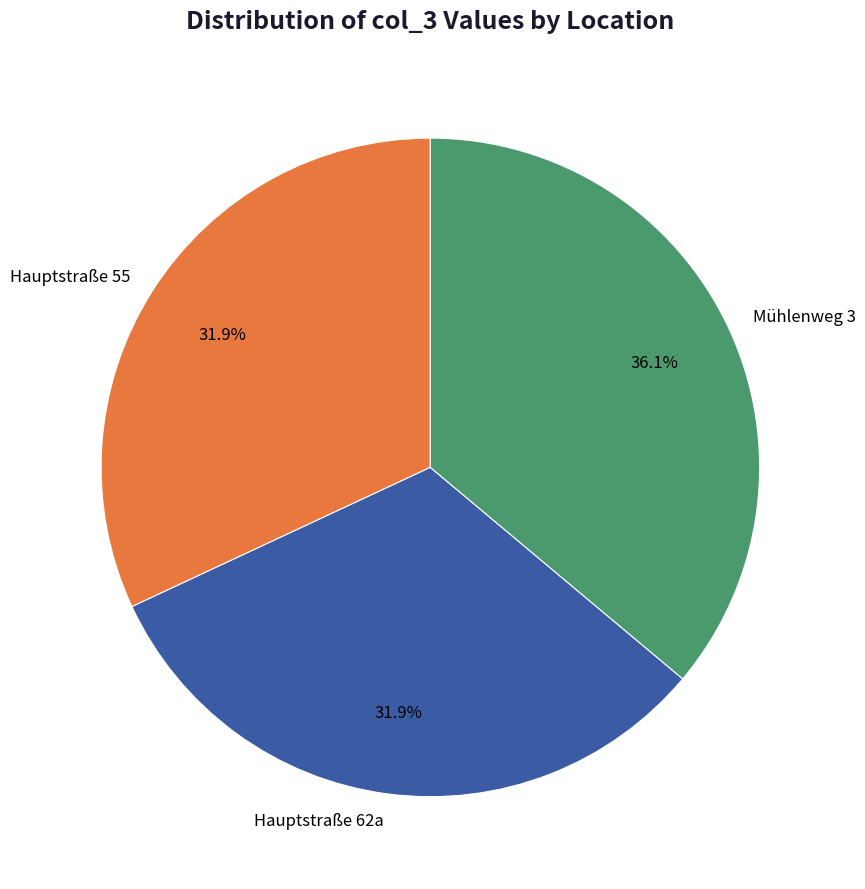

Approximately how many times larger is the value at Hauptstraße 55 compared to Mühlenweg 3?

0.9